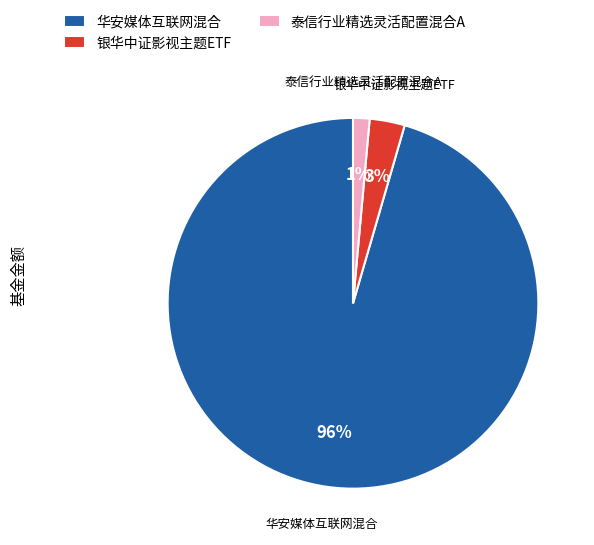

To the nearest percent, what percentage of the pie is 泰信行业精选灵活配置混合A?

1%